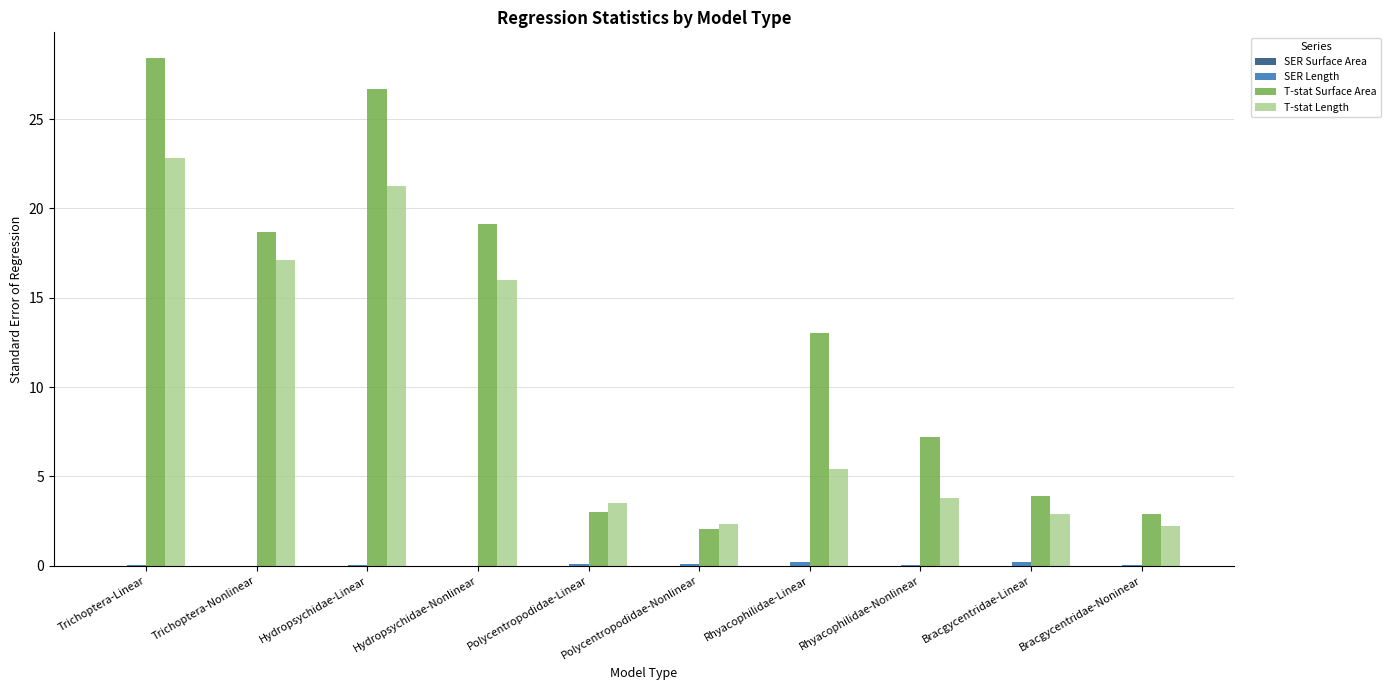

How many groups of bars are there?

10